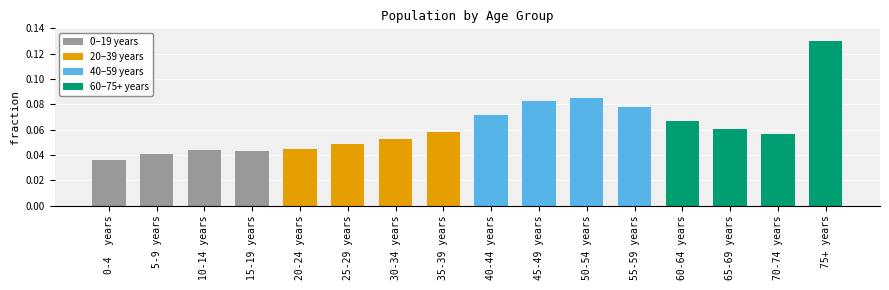

Does the chart contain stacked bars?

No